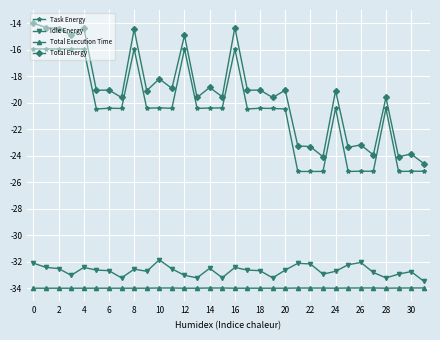

What is the value of the Task Energy point at the 15th from the left?

-20.4